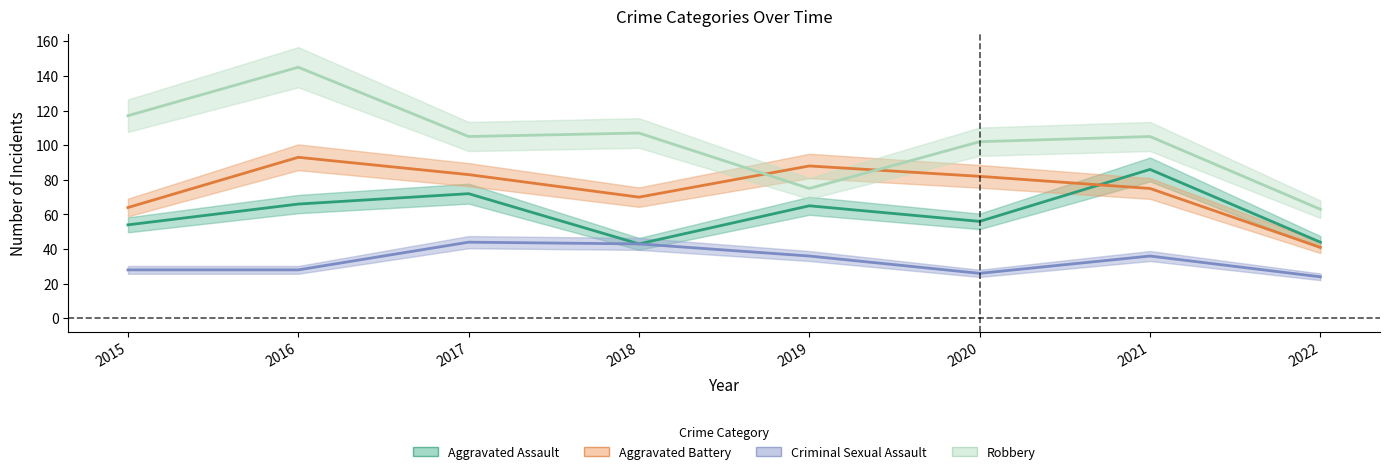

Where does the Aggravated Assault series first go above 65?

2016